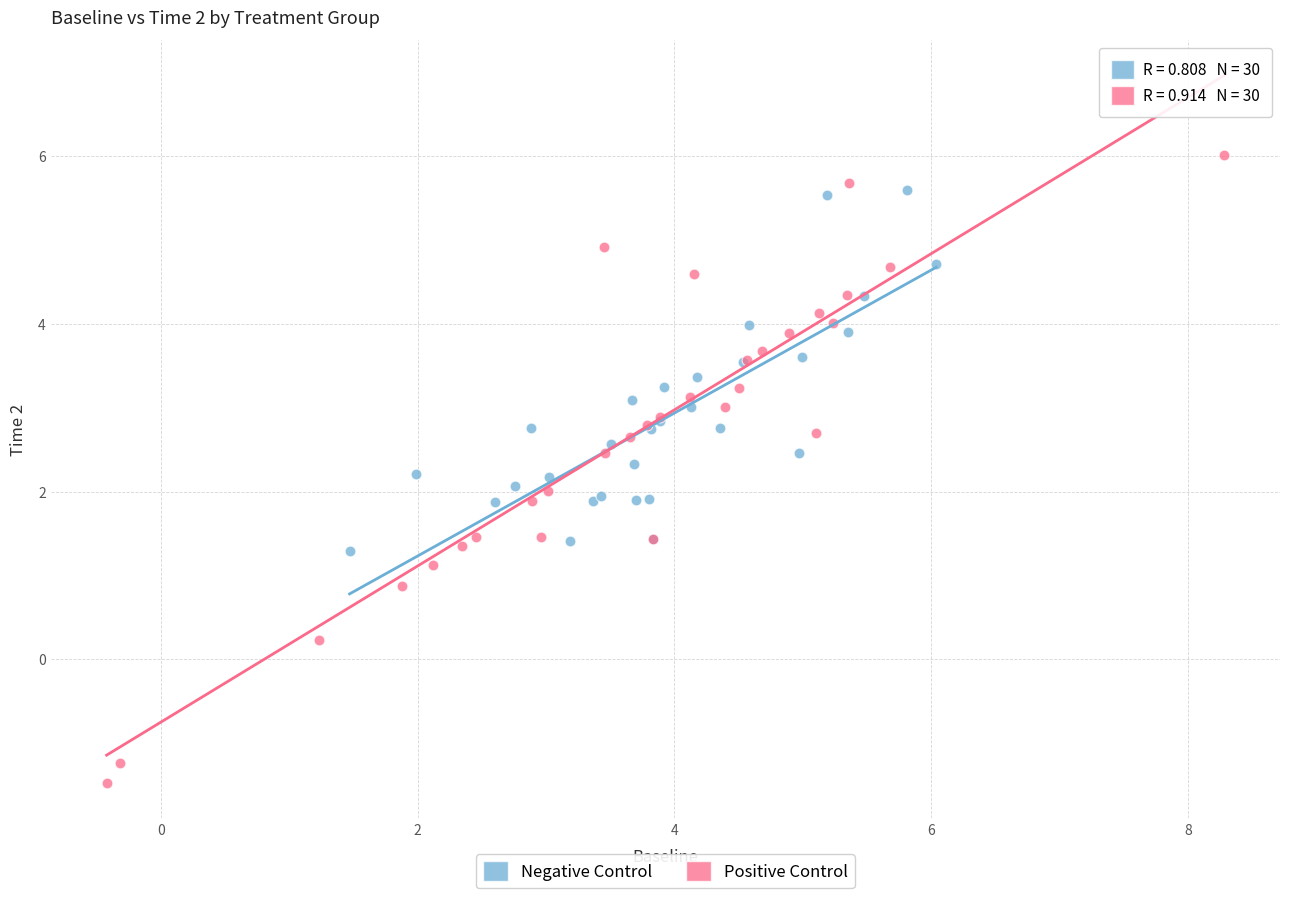

Which series contains the highest Y value?

Positive Control